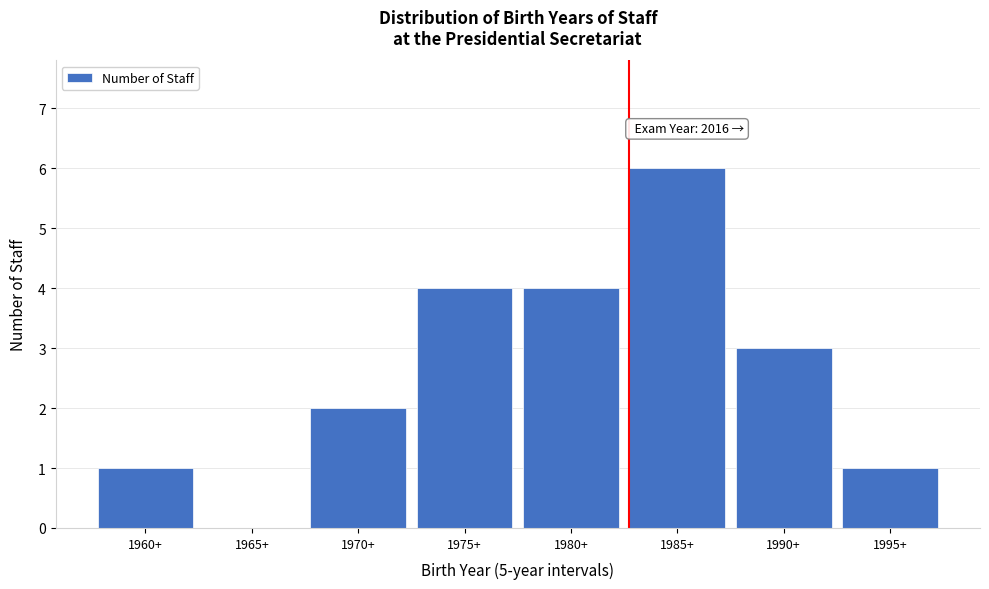

Reading right to left, transcribe all the data shown in this chart.

1995+=1	1990+=3	1985+=6	1980+=4	1975+=4	1970+=2	1965+=0	1960+=1